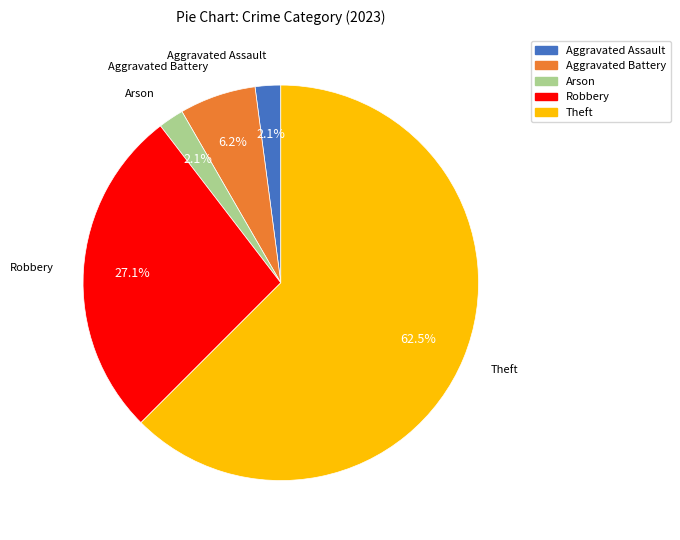

Is it true that Aggravated Battery is 6% of the pie?

True